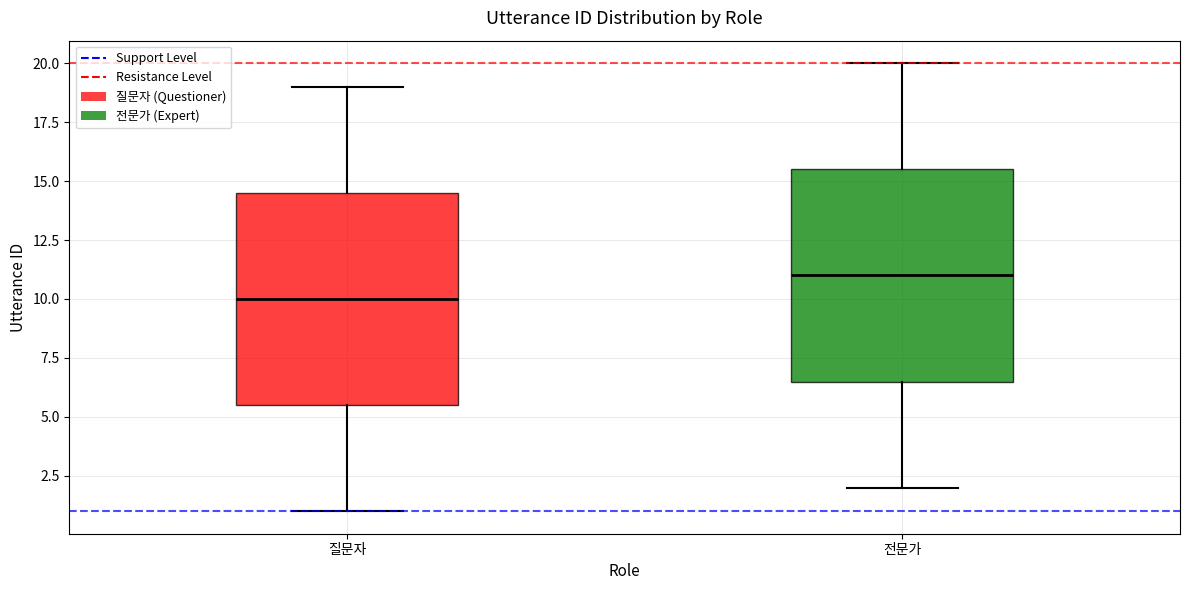

Where is the lower edge of the box for 질문자 on the y-axis? The values are not printed on the chart, so give them approximately, as read against the axis.

5.5